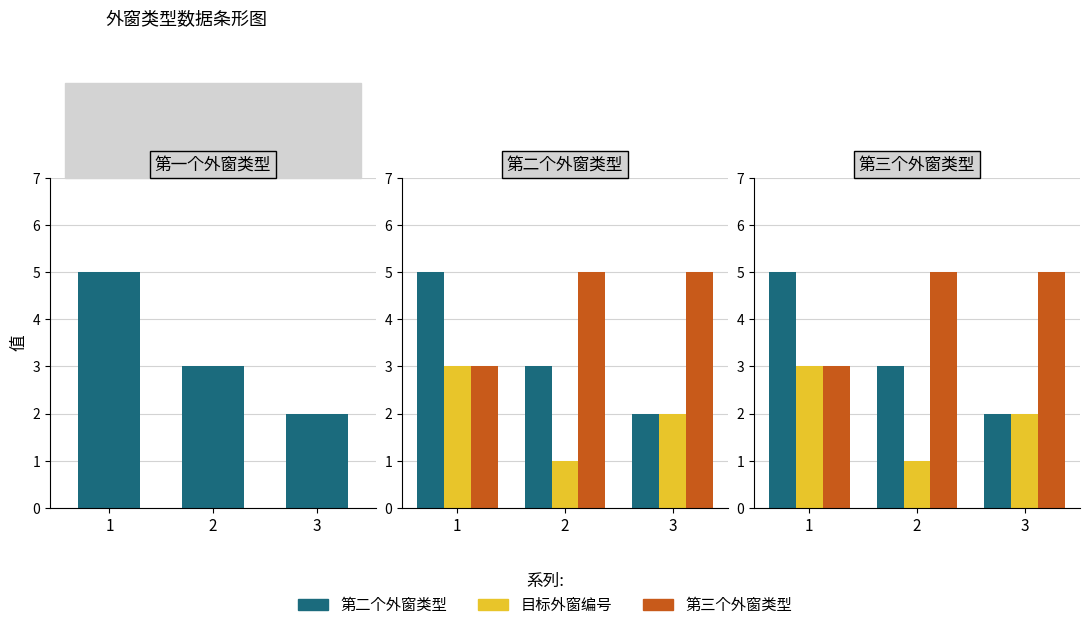

Reading left to right, transcribe all the data shown in this chart.

第二个外窗类型: 1=5	2=3	3=2
目标外窗编号: 1=3	2=1	3=2
第三个外窗类型: 1=3	2=5	3=5